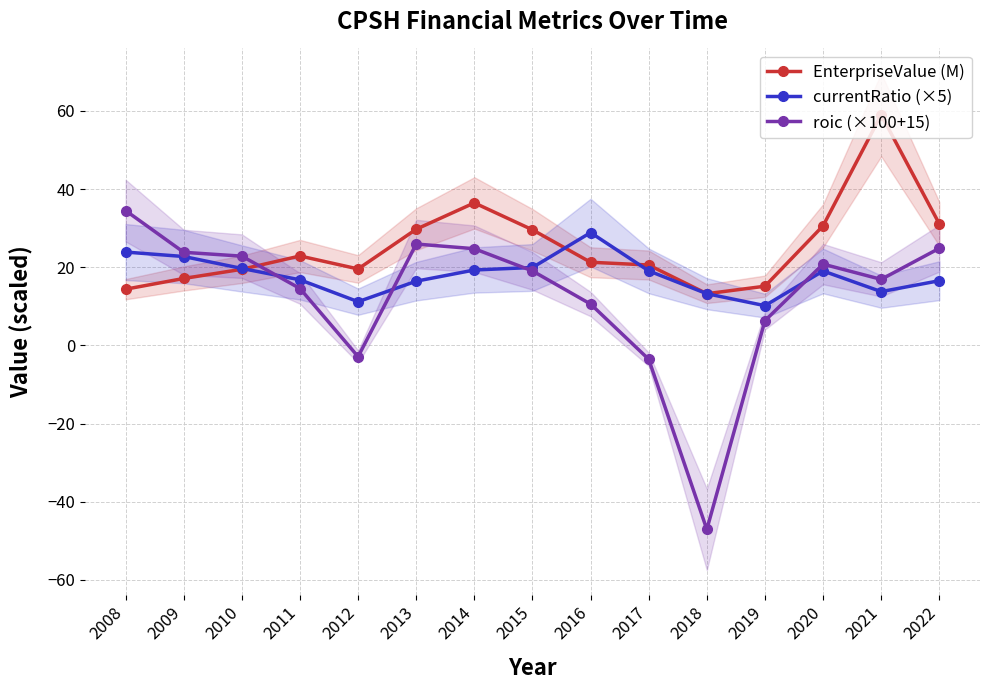

What is the average value of the roic (×100+15) series?

12.8